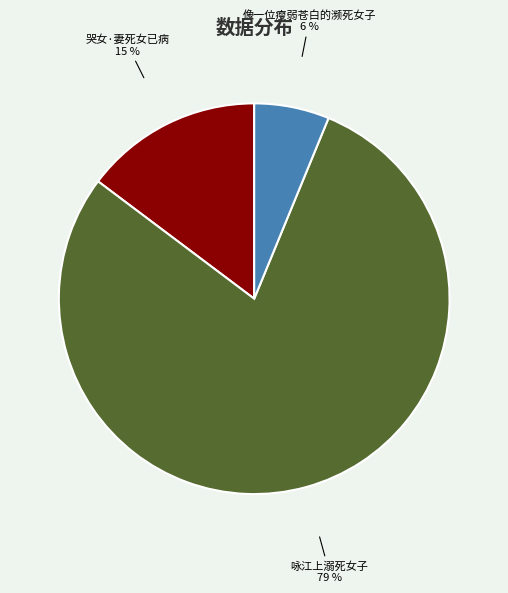

Which slice represents more than half of the pie?

咏江上溺死女子